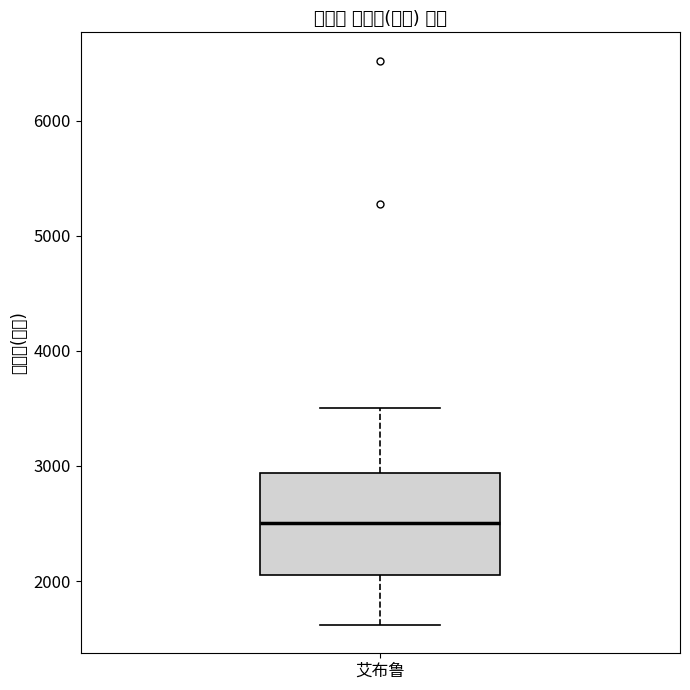

Transcribe this box plot: give where the median line is, the range the box spans, and where the two whiskers end, as read against the y-axis. The values are not printed on the chart, so give them approximately, as read against the axis.

median 2500, box 2100 to 2900, whiskers 1600 to 3500